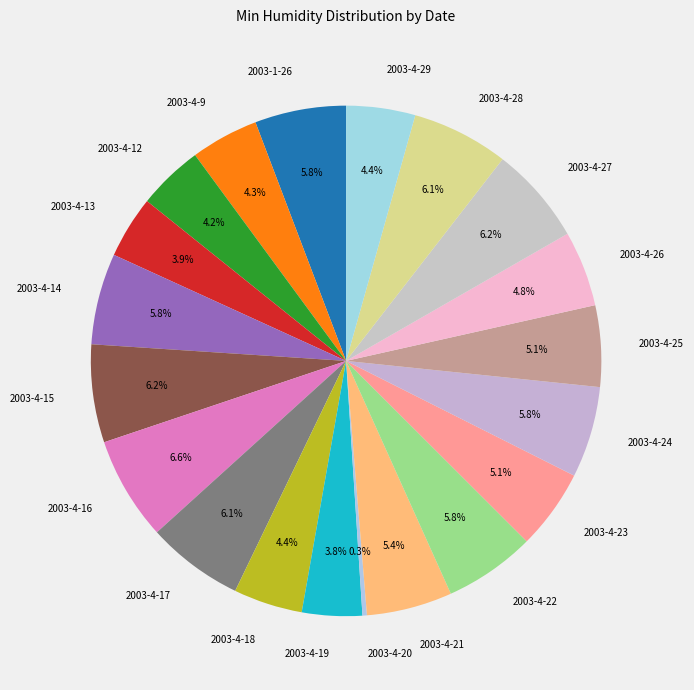

Does any single category account for the majority?

No